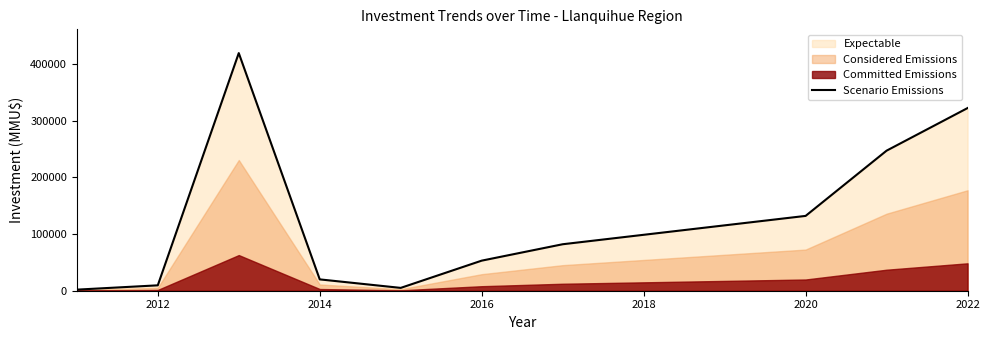

Does the chart display data point markers on the line(s)?

No